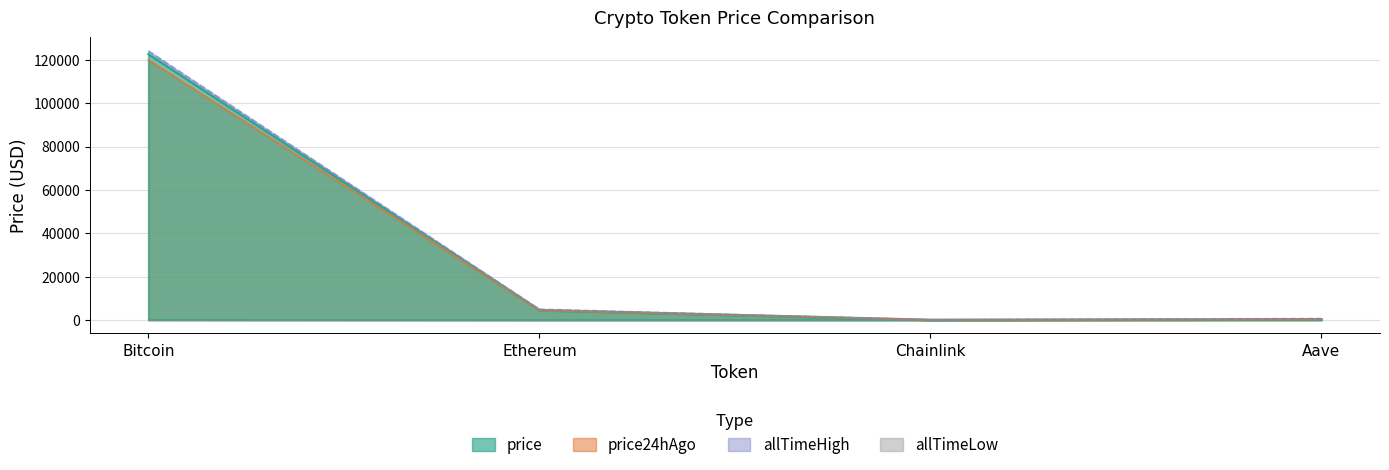

Which series has the largest total across all categories?

allTimeHigh